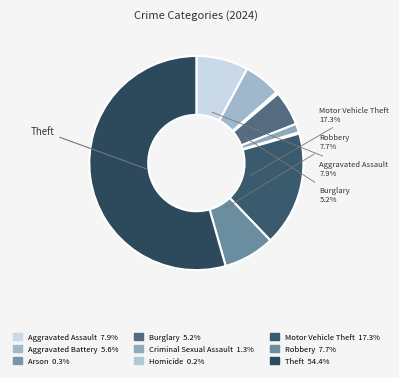

To the nearest percent, what is the difference between the largest and smallest slice percentages?

54%